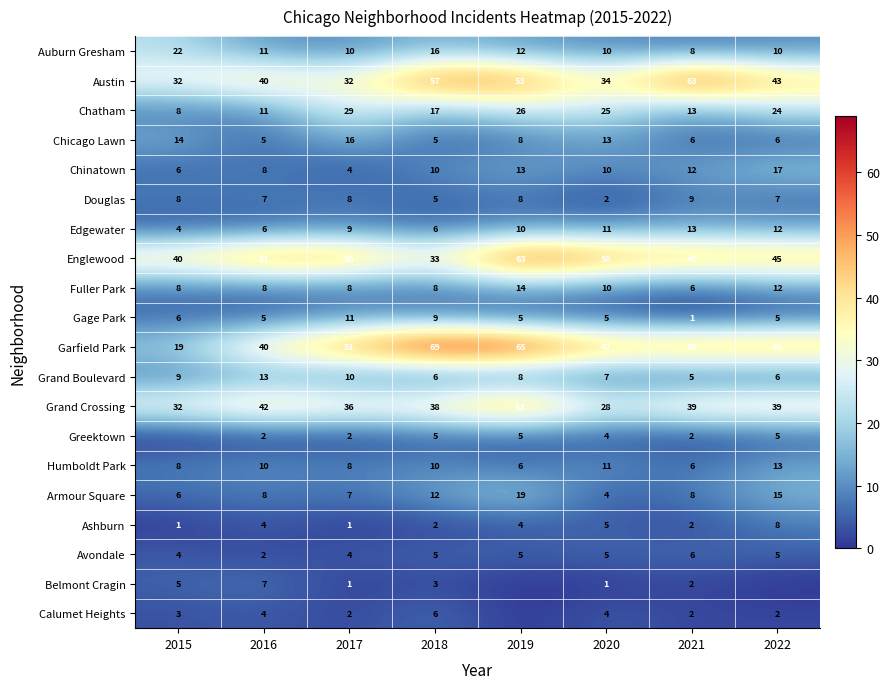

What is the sum of all Edgewater values?

71